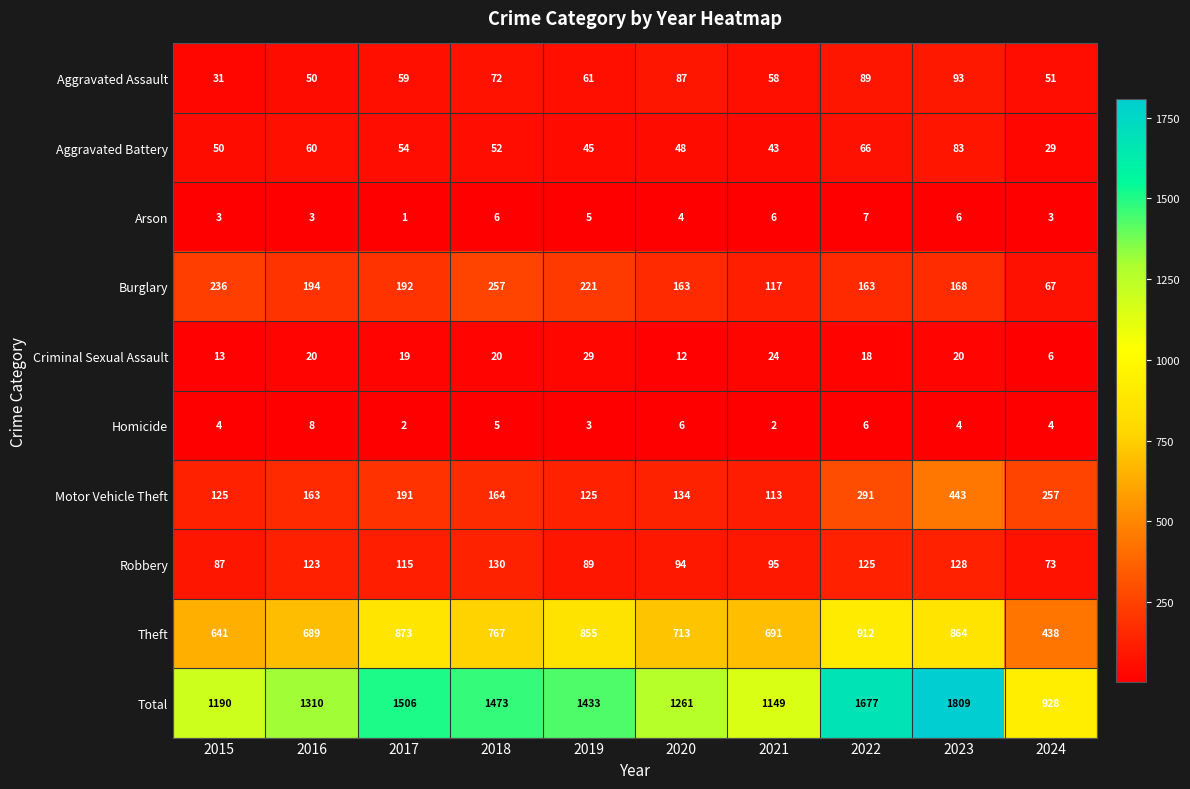

The Robbery series shows 18 at 2024. True or false?

False